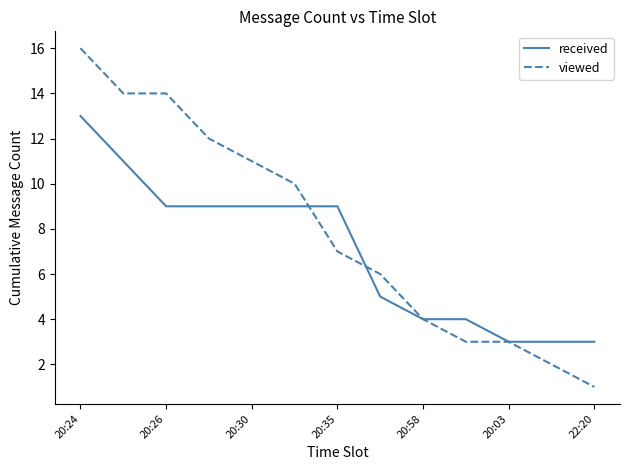

Which series has the largest range (max minus min)?

viewed